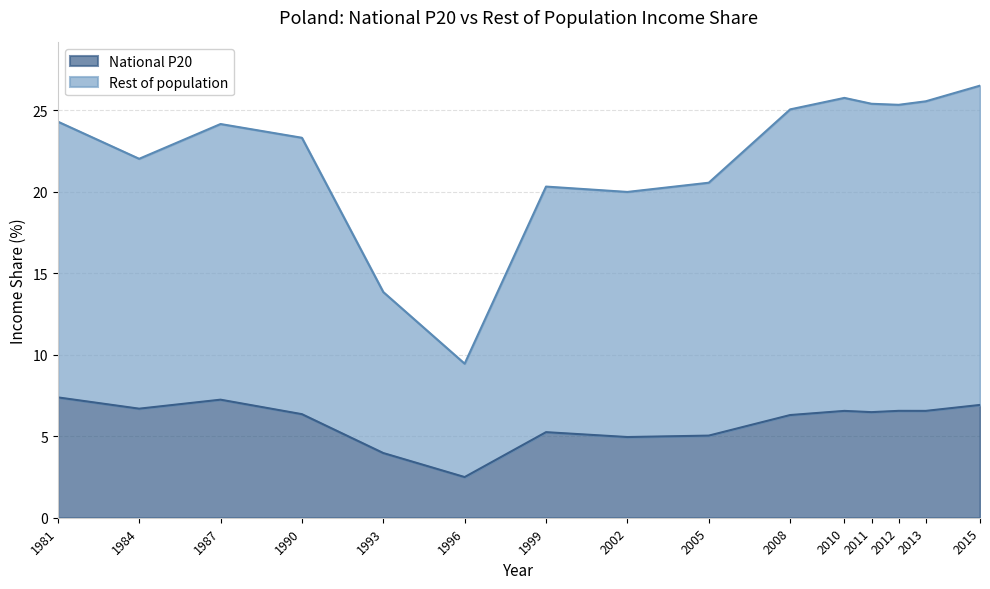

True or false: Rest of population has a value of 20.0 at 2002.

True